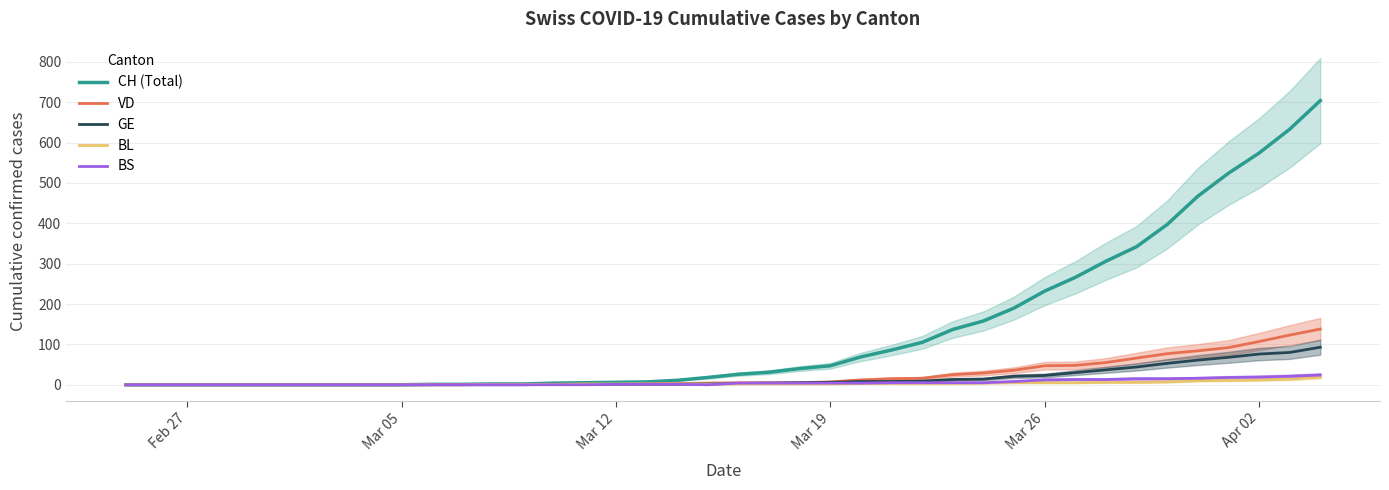

True or false: BS and VD cross at least once.

False